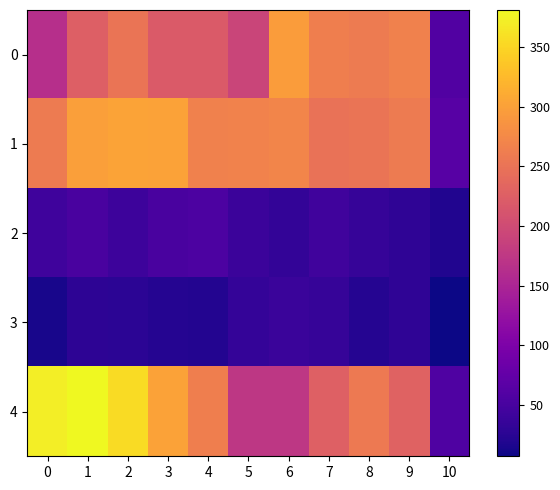

At which category does the chart reach its minimum across all series?

10